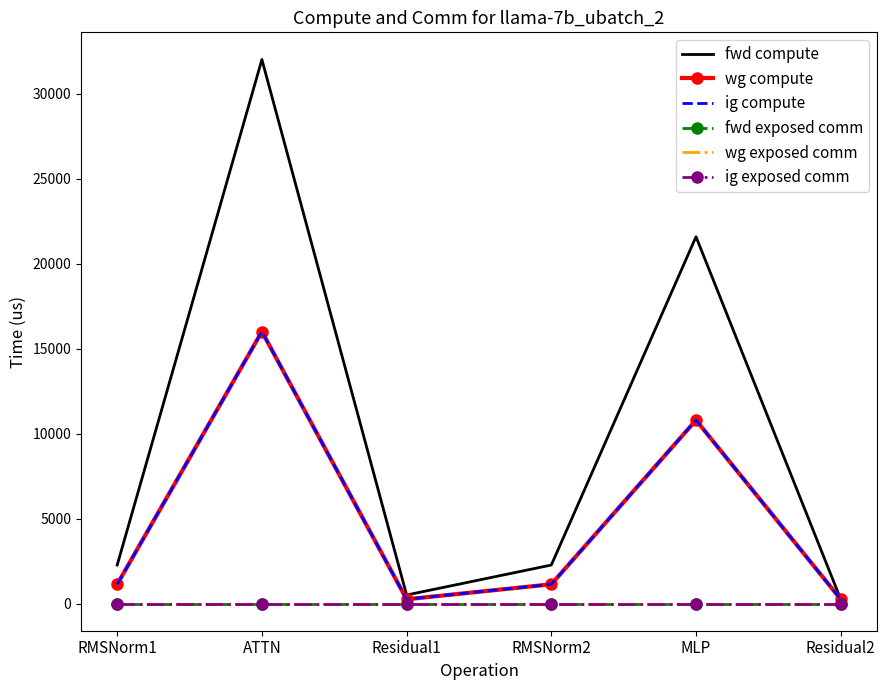

At which category is the sum across all series the highest?

ATTN